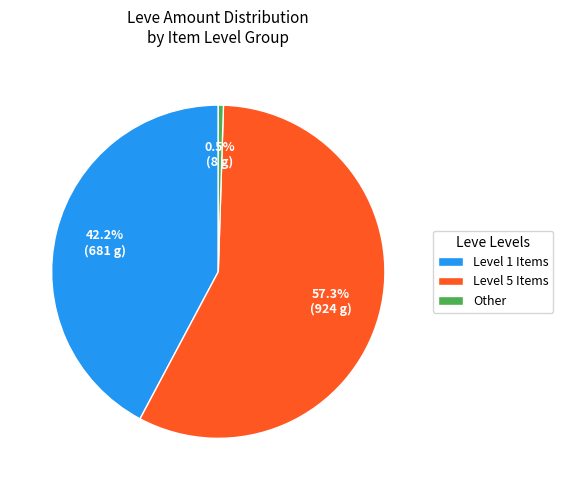

Count the number of slices in the pie.

3